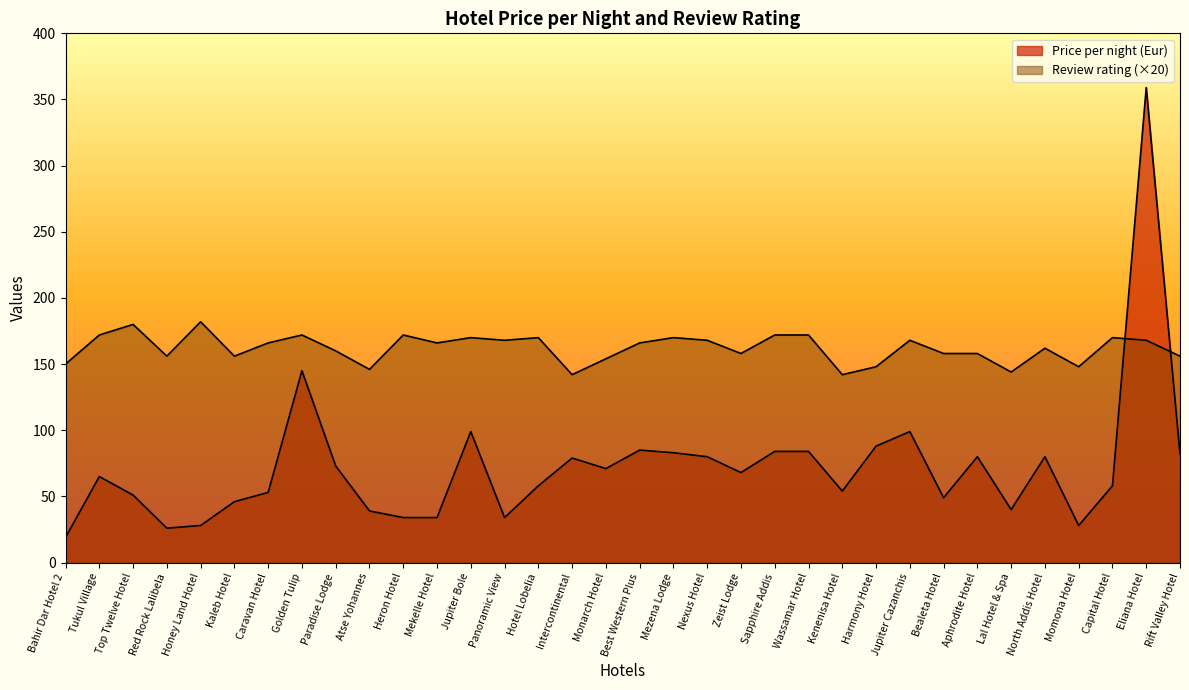

Reading left to right, transcribe all the data shown in this chart.

Price per night (Eur): 19	65	51	26	28	46	53	145	73	39	34	34	99	34	58	79	71	85	83	80	68	84	84	54	88	99	49	80	40	80	28	58	359	82
Review rating: 150	172	180	156	182	156	166	172	160	146	172	166	170	168	170	142	154	166	170	168	158	172	172	142	148	168	158	158	144	162	148	170	168	156